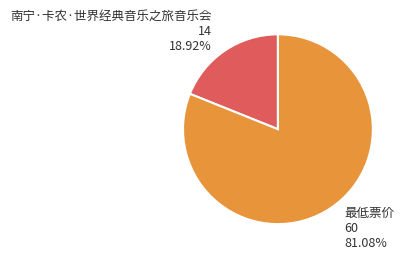

Which slice is the smallest?

南宁·卡农·世界经典音乐之旅音乐会